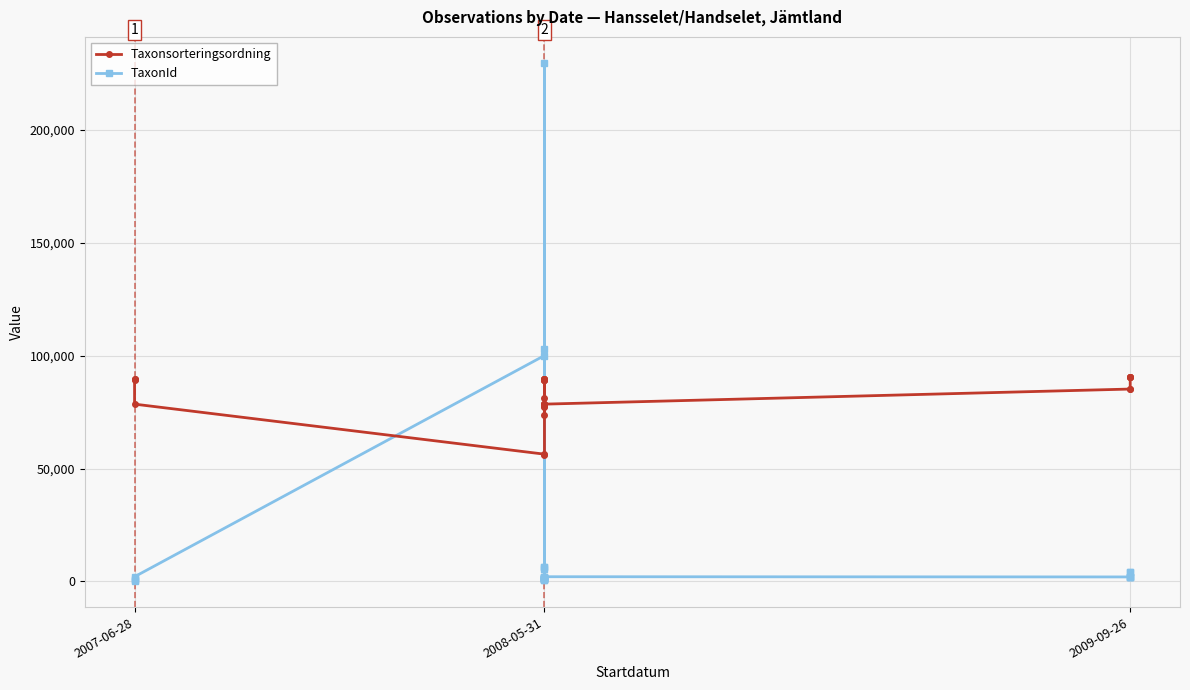

Reading left to right, list all the values displayed in this chart.

Taxonsorteringsordning: 89672	89337	89831	78569	56394	55902	89391	89391	89544	89831	89672	89672	77505	81235	89391	78013	78595	77667	78569	73697	89409	78569	78569	85253	85253	90671	90638	90665	90638
TaxonId: 658	112	1209	2081	100109	102961	1202	1202	1503	1209	658	658	6425	1312	1202	229830	6462	1249	2081	1467	5432	2081	2081	1988	1988	4368	1968	4366	1968